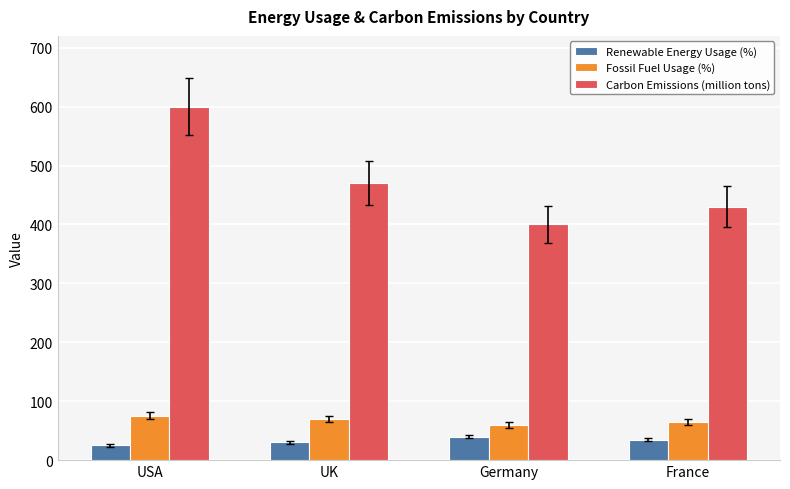

Count the Renewable Energy Usage (%) values in the range 30 to 40.

3